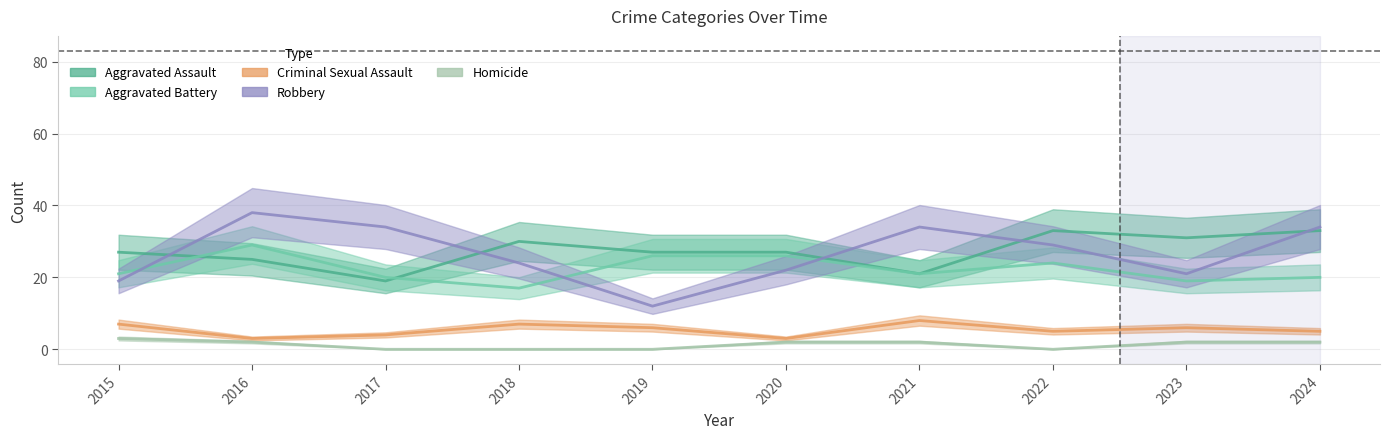

Where is the first local maximum for Robbery?

2016